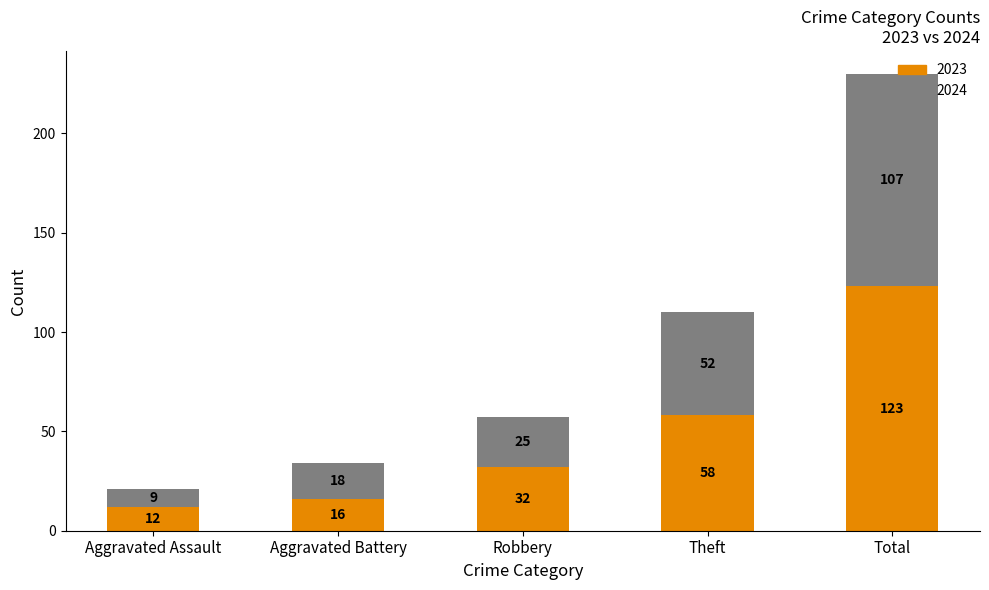

What is the total value across all series at Aggravated Assault?

21